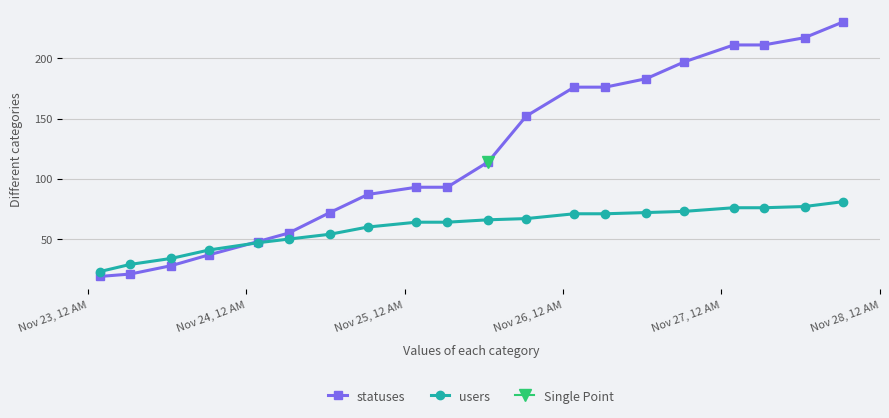

What is the value of the statuses point at the 1st from the left?

19